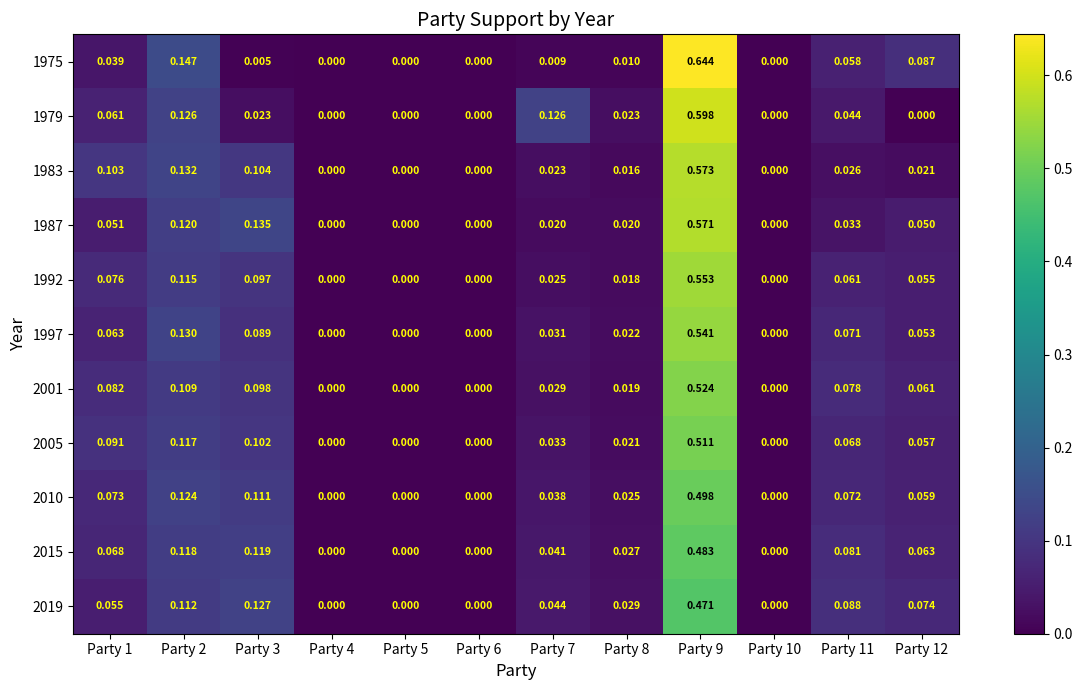

Which series changed the most between Party 1 and Party 9?

1975